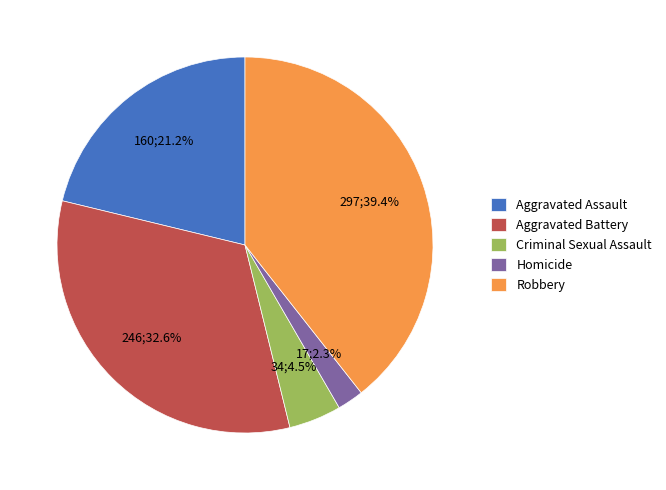

What is the largest slice in the pie chart?

Robbery